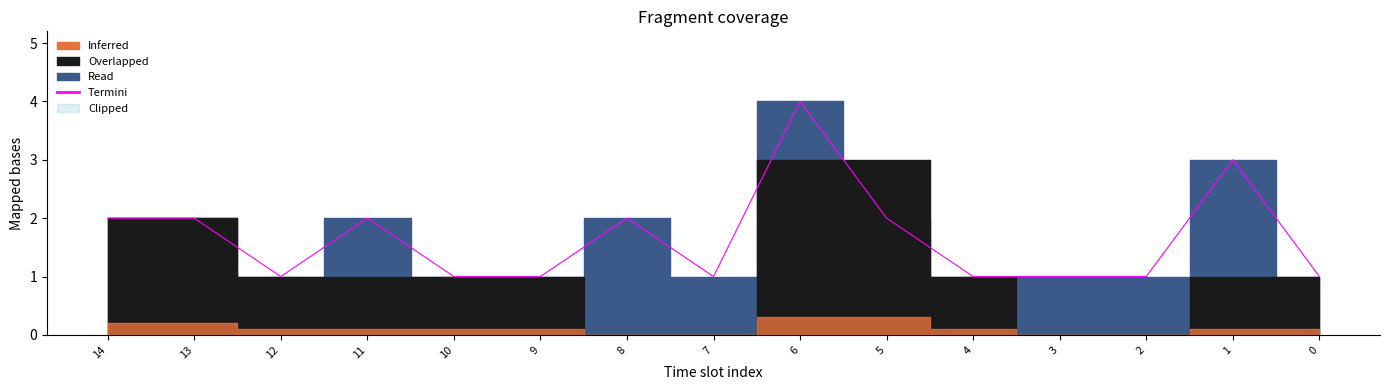

How many values are between 1 and 2?

13